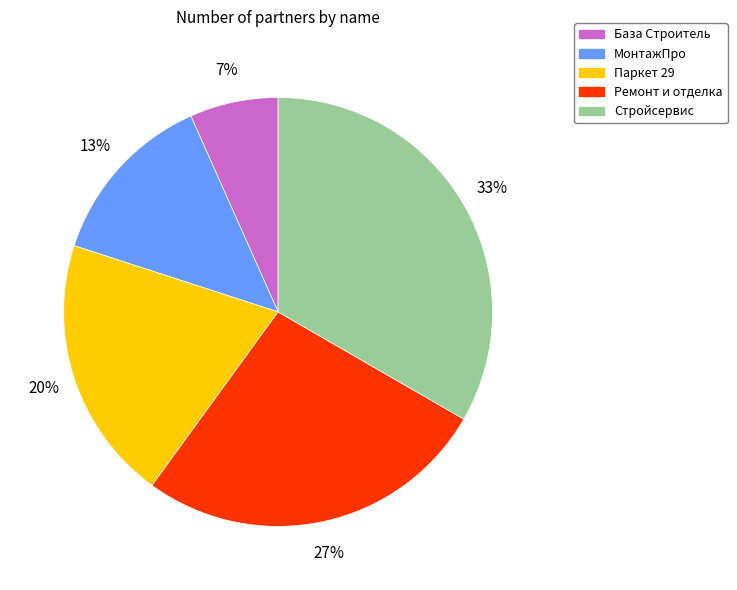

Is Стройсервис the majority of the pie?

No